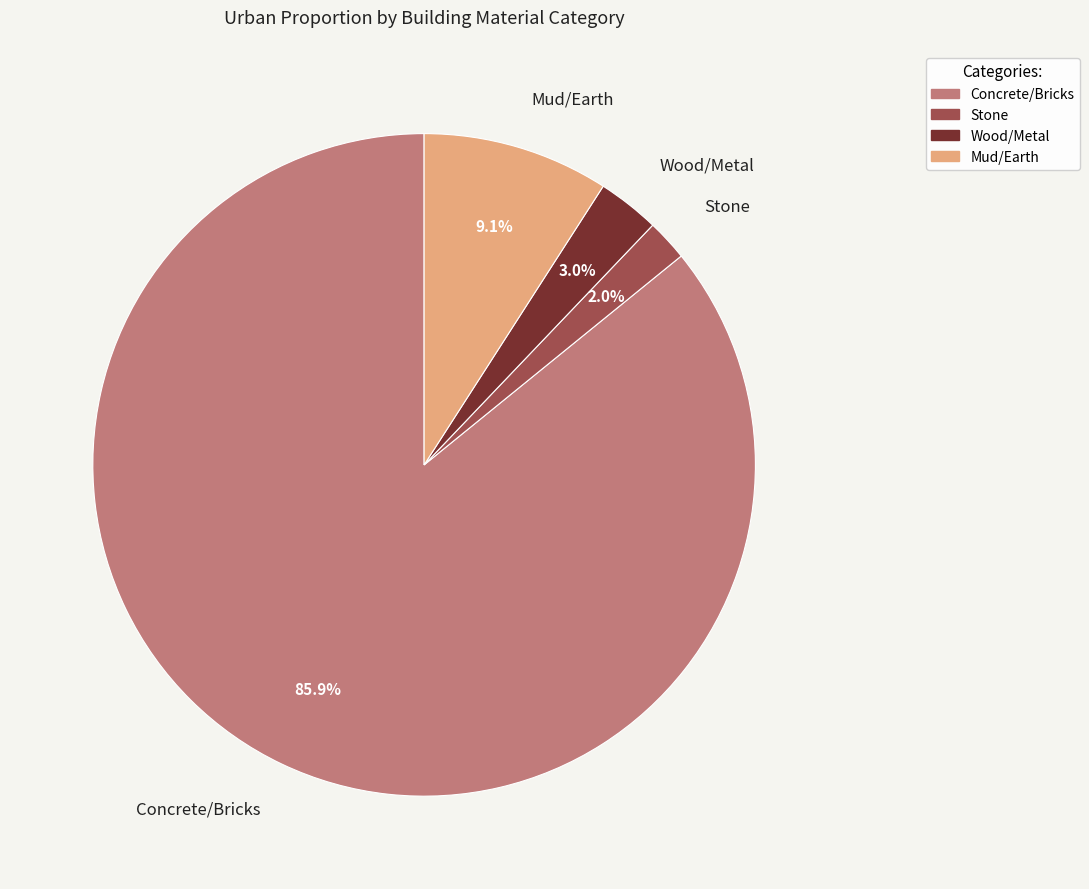

To the nearest percent, what portion does Concrete/Bricks represent?

86%